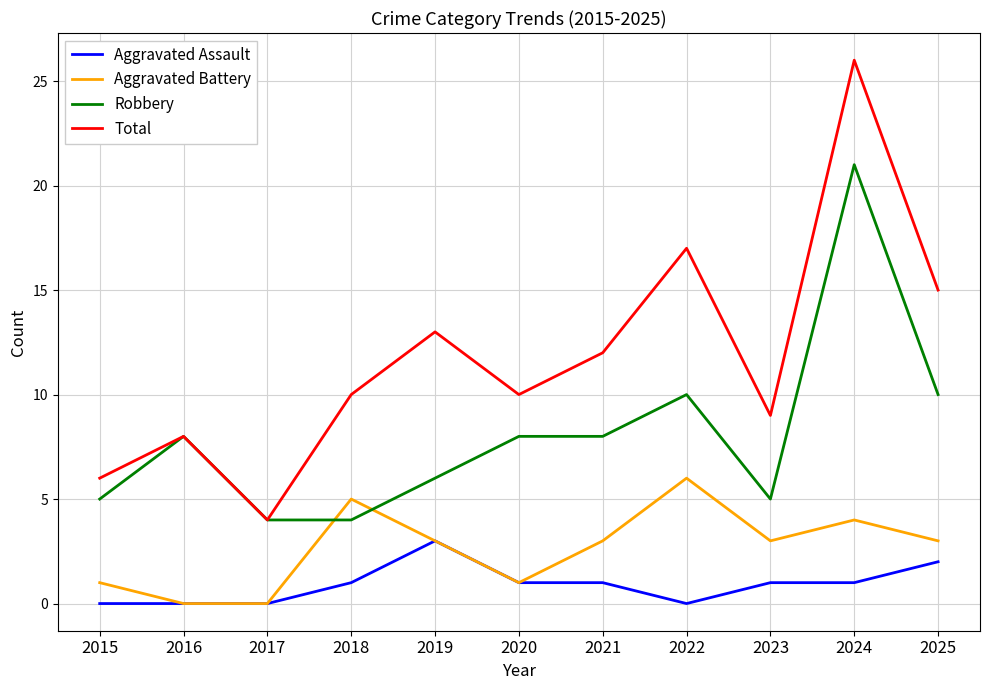

List the series in order of their overall mean, highest first.

Total, Robbery, Aggravated Battery, Aggravated Assault